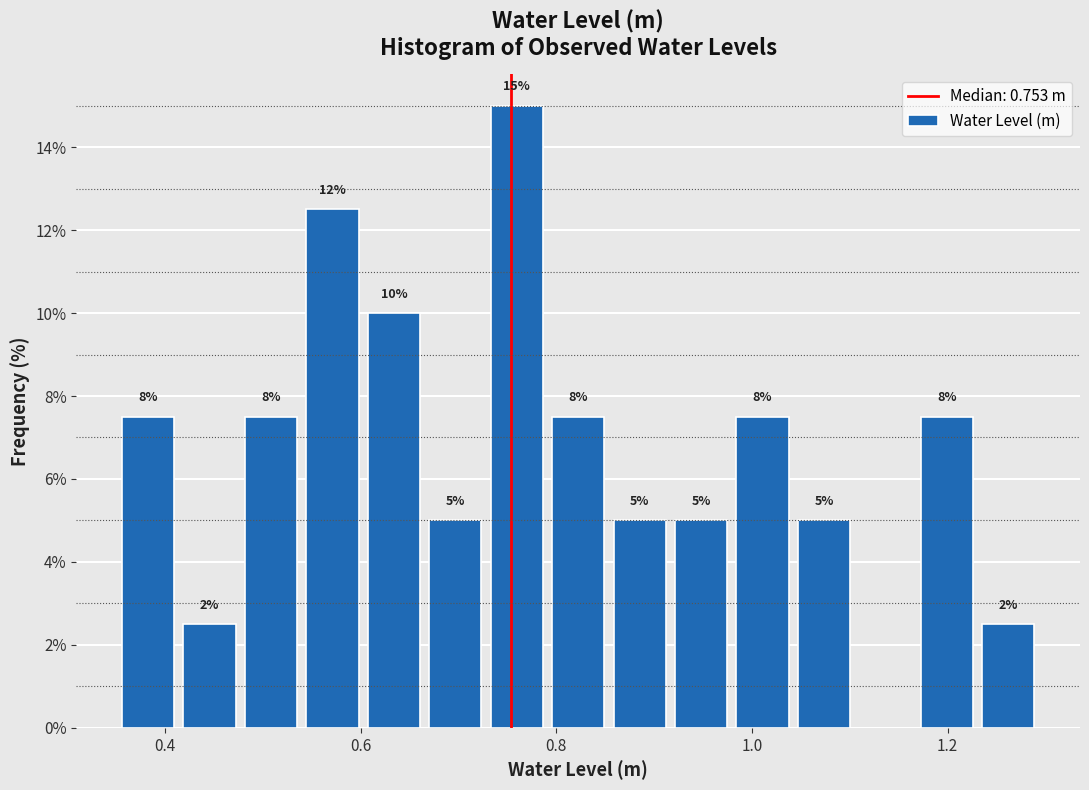

Around what value on the x-axis is the tallest bar? Give the approximate position of its centre, as read against the axis.

0.76